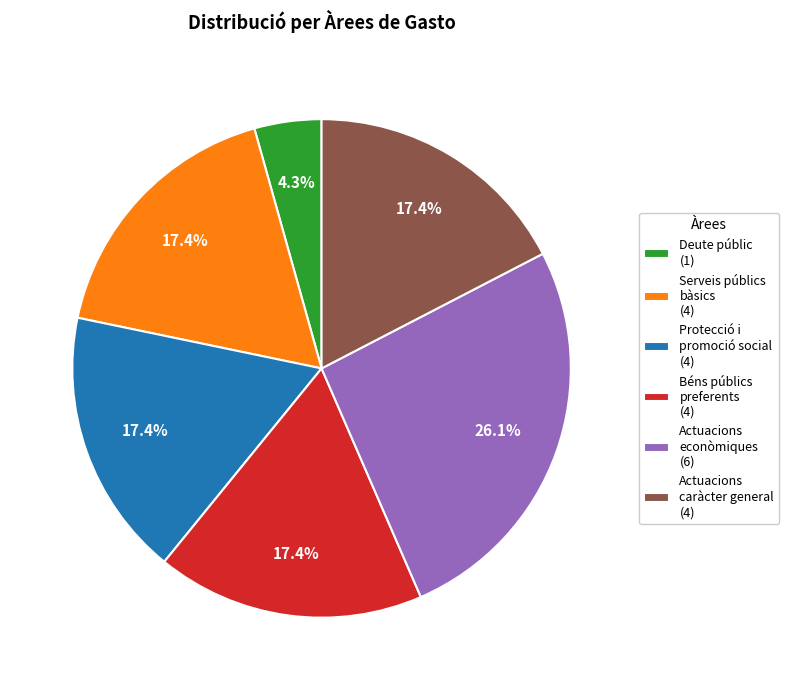

Is there any slice that represents more than half of the pie?

No